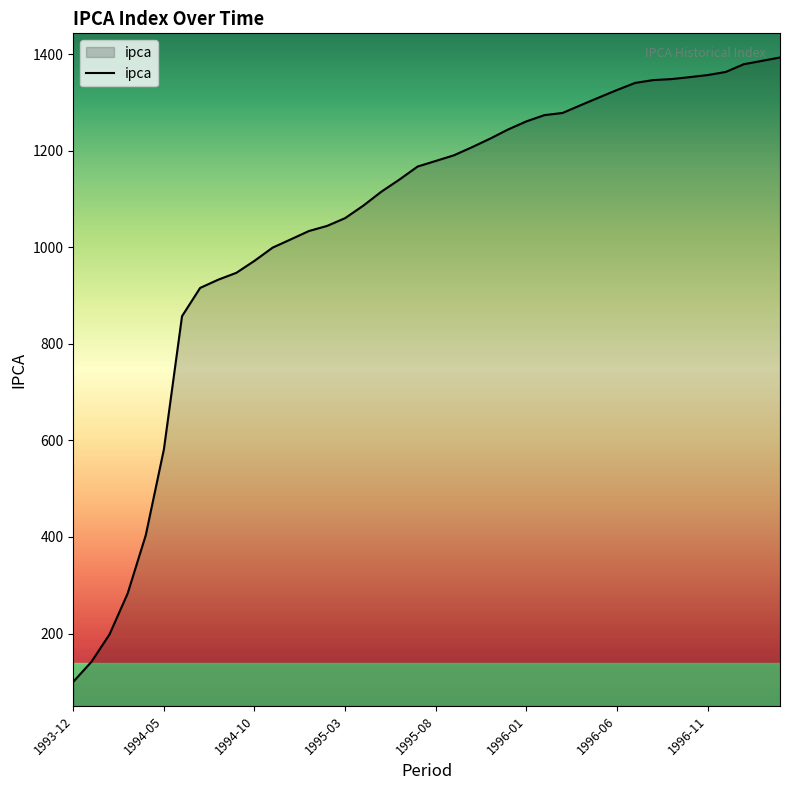

What is the difference between the maximum and minimum values?

1293.3